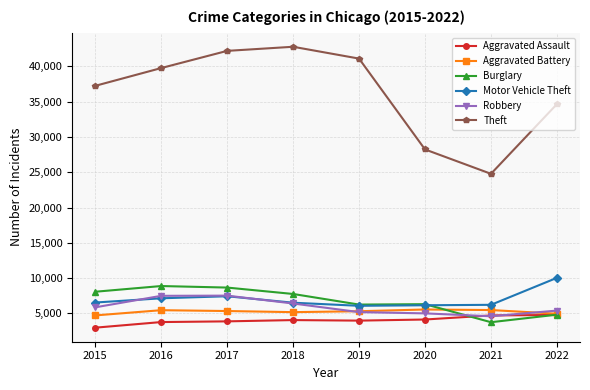

What is the difference between the Aggravated Assault values at 2022 and 2017?

905